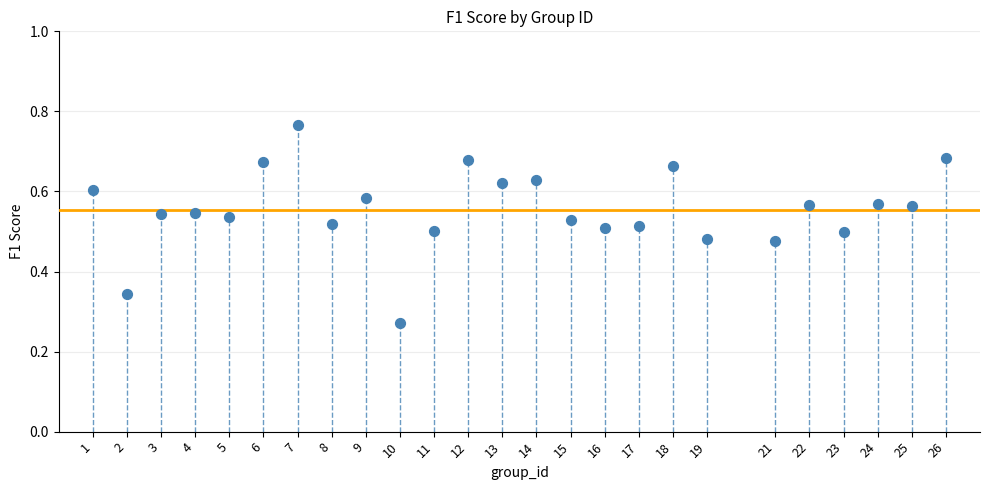

What is the range of X values (max minus min)?

25.0